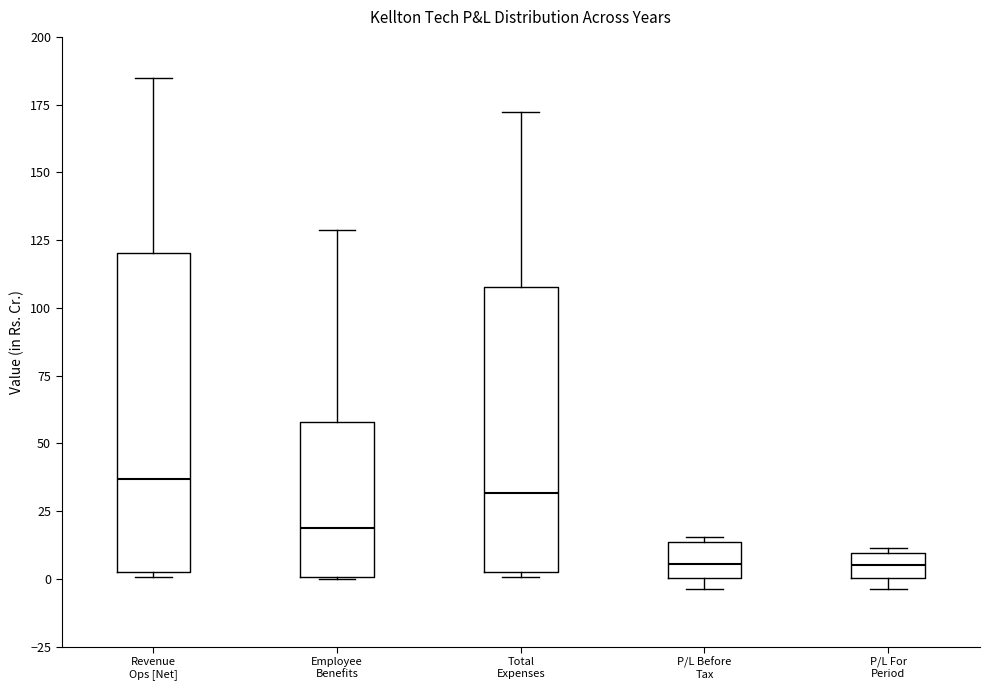

Reading left to right, read every box against the y-axis: the position of its median line, the range the box covers, and the ends of its whiskers. The values are not printed on the chart, so give them approximately, as read against the axis.

Revenue Ops [Net]: median 35, box 0 to 120, whiskers 0 (just below the box's lower edge) to 185
Employee Benefits: median 20, box 0 to 60, whiskers 0 to 130
Total Expenses: median 30, box 5 to 110, whiskers 0 to 170
P/L Before Tax: median 5, box 0 to 15, whiskers -5 to 15 (just above the box's upper edge)
P/L For Period: median 5, box 0 to 10, whiskers -5 to 10 (just above the box's upper edge)